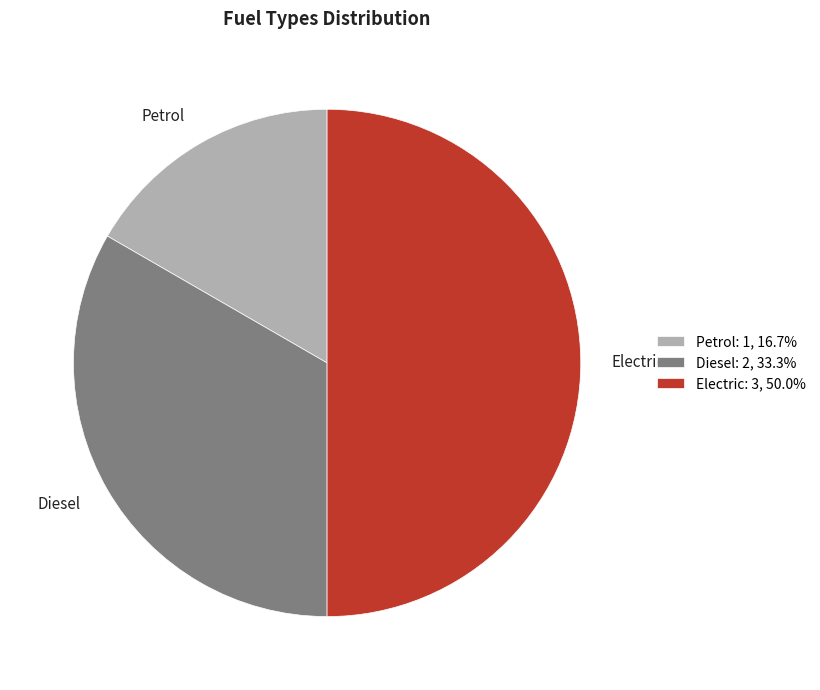

Combined, do Electric and Petrol account for over 50%?

Yes